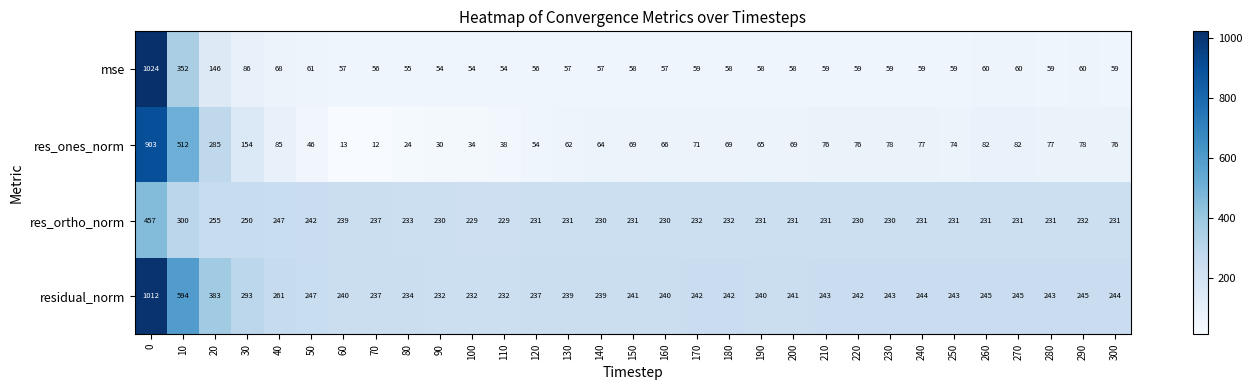

At how many categories does at least one series exceed 782?

1